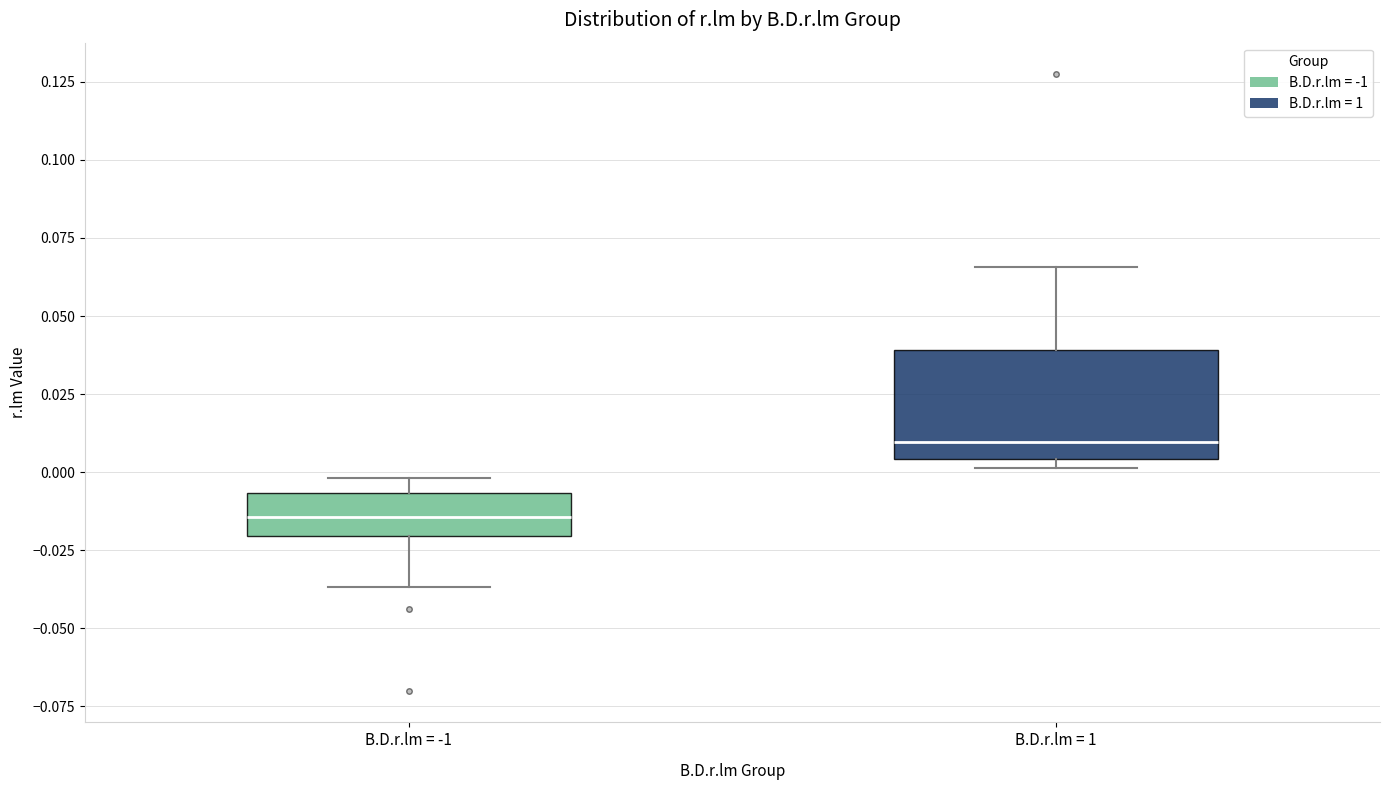

Which box has the highest median line?

B.D.r.lm = 1